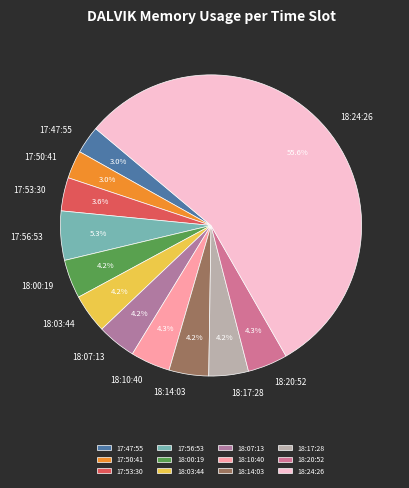

Combined, what portion of the pie is 18:17:28 and 18:03:44?

8.4%